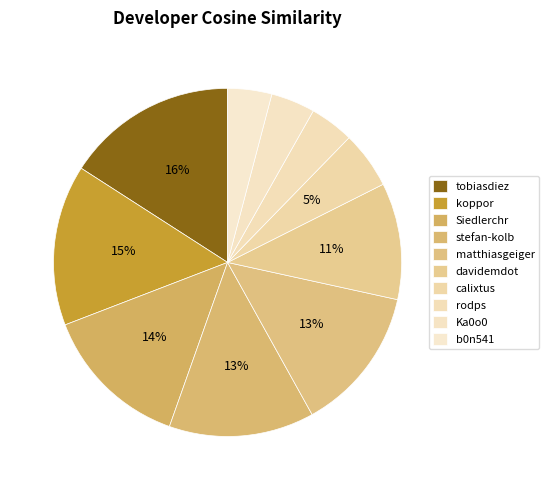

True or false: calixtus accounts for 5% of the total.

True